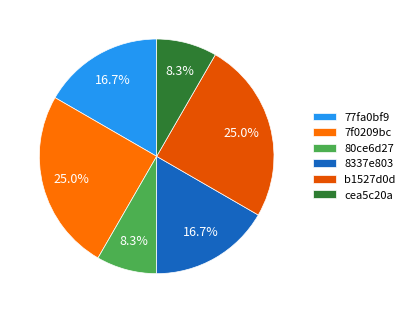

The 7f0209bc slice represents 32% of the pie. True or false?

False